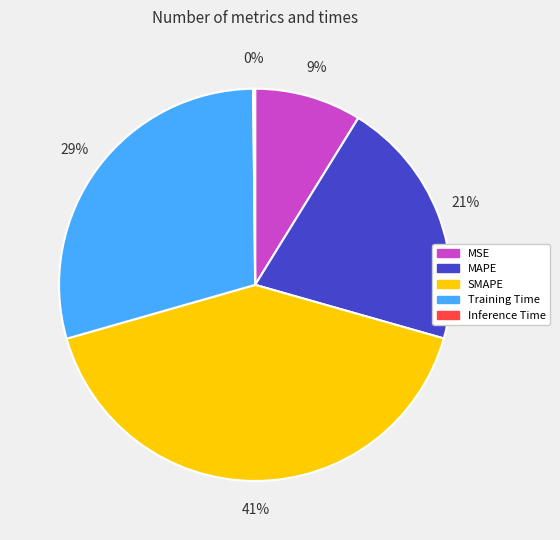

To the nearest percent, what is the difference between the largest and smallest slice percentages?

41%